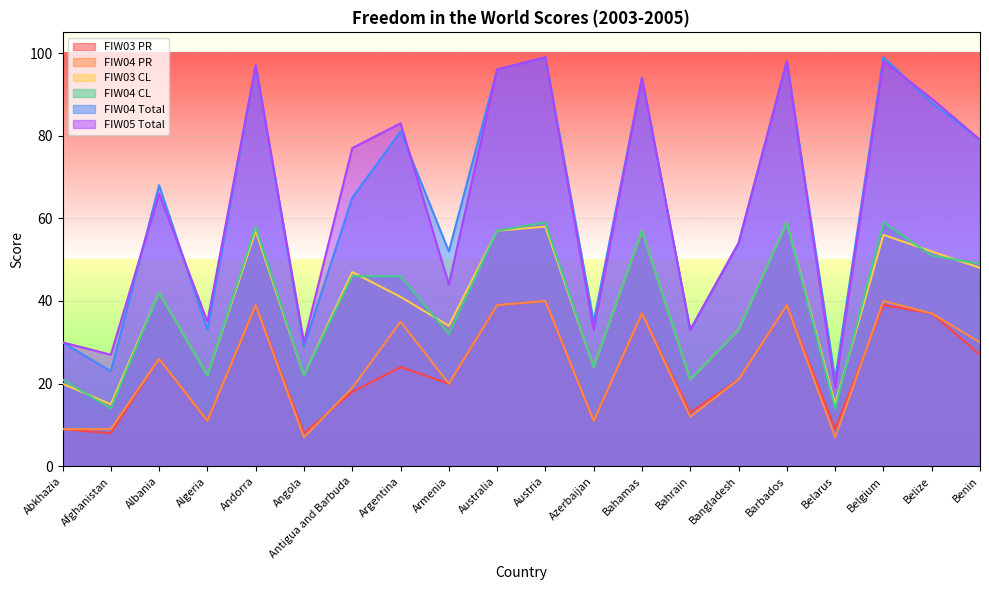

At which category is the sum across all series the highest?

Austria